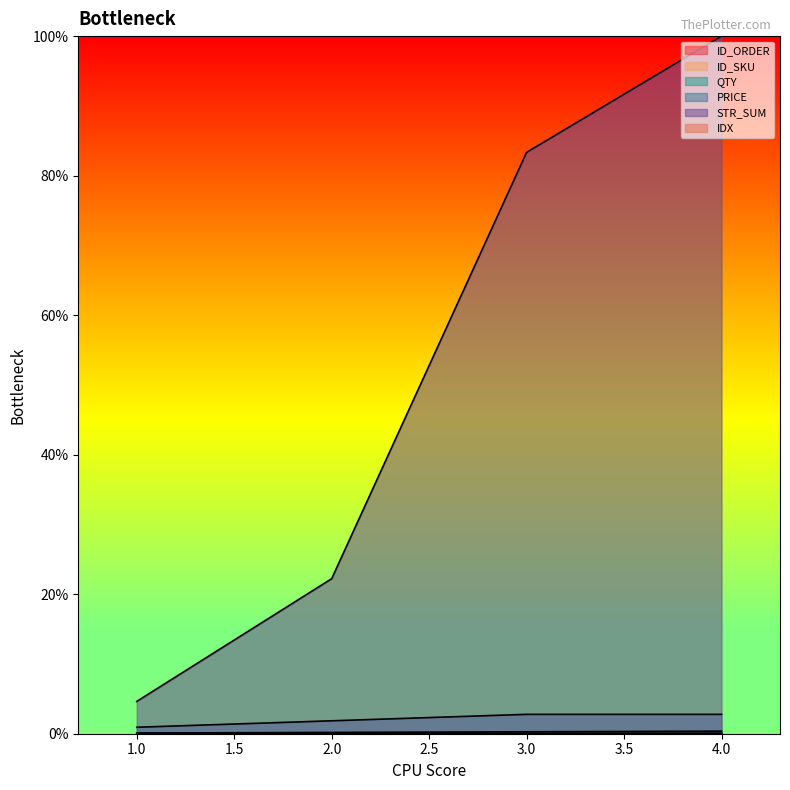

Reading left to right, what are all the values shown in this chart?

ID_ORDER: 1=0.0	2=0.0	3=0.0	4=0.0
ID_SKU: 1=0.0	2=0.0	3=0.0	4=0.0
QTY: 1=0.1	2=0.2	3=0.3	4=0.4
PRICE: 1=0.9	2=1.9	3=2.8	4=2.8
STR_SUM: 1=4.6	2=22.2	3=83.3	4=100.0
IDX: 1=0.0	2=0.0	3=0.0	4=0.0